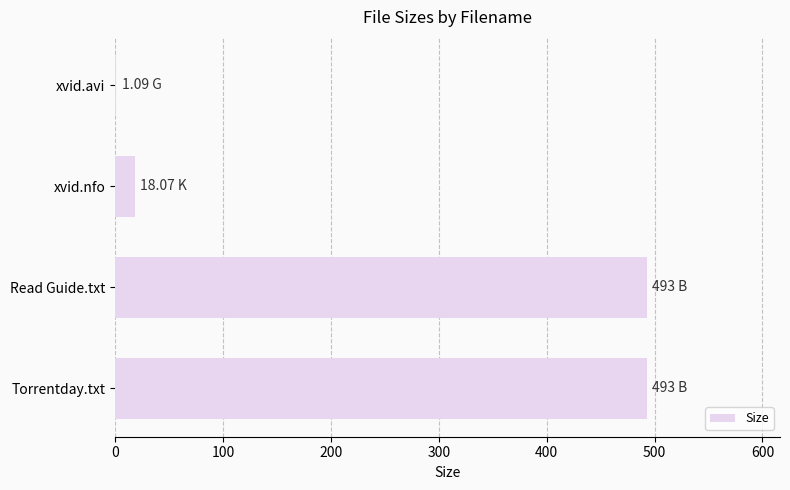

Which has a higher value, Read Guide.txt or xvid.nfo?

Read Guide.txt